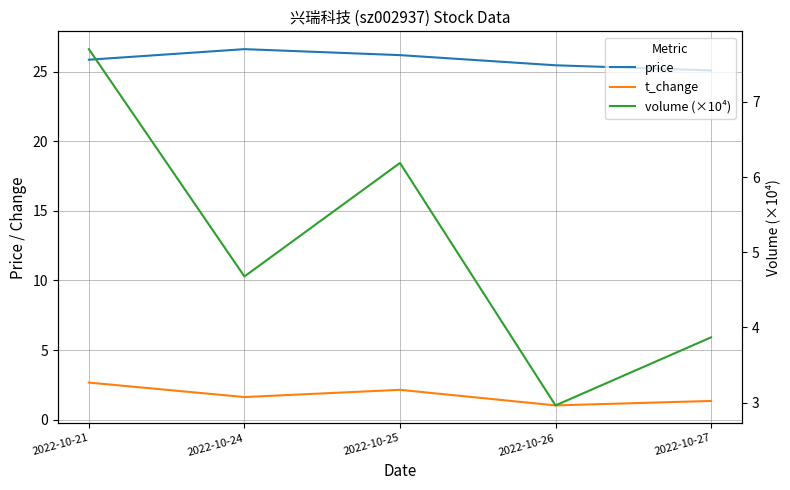

The price series shows 26.2 at 2022-10-25. True or false?

True